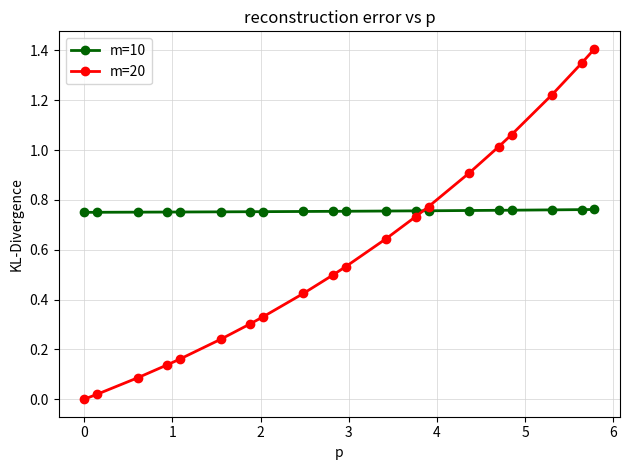

What is the greatest value displayed?

1.4